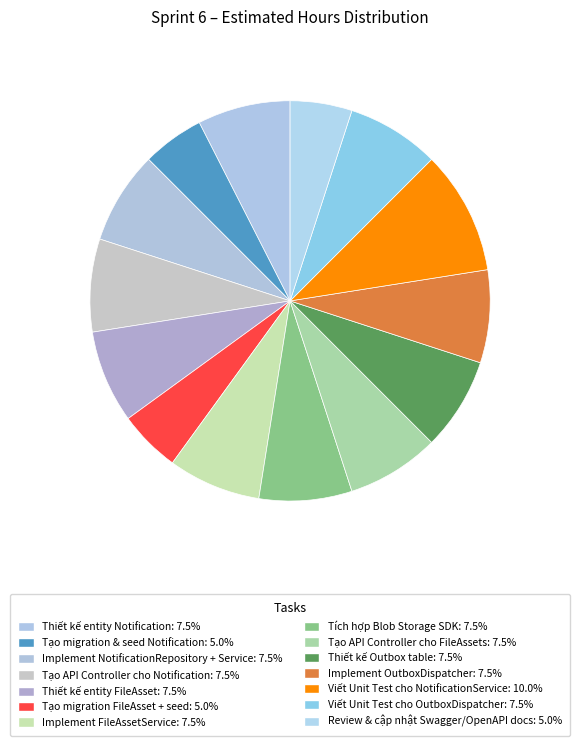

Rank the categories by value from lowest to highest.

Tạo migration & seed Notification, Tạo migration FileAsset + seed, Review & cập nhật Swagger/OpenAPI docs, Thiết kế entity Notification, Implement NotificationRepository + Service, Tạo API Controller cho Notification, Thiết kế entity FileAsset, Implement FileAssetService, Tích hợp Blob Storage SDK, Tạo API Controller cho FileAssets, Thiết kế Outbox table, Implement OutboxDispatcher, Viết Unit Test cho OutboxDispatcher, Viết Unit Test cho NotificationService